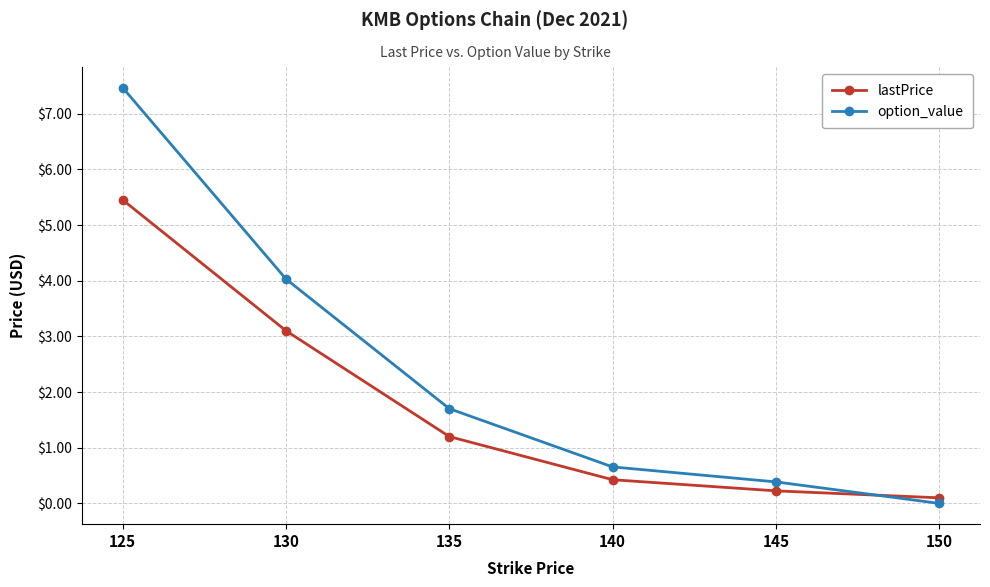

At which category is the sum across all series the highest?

125